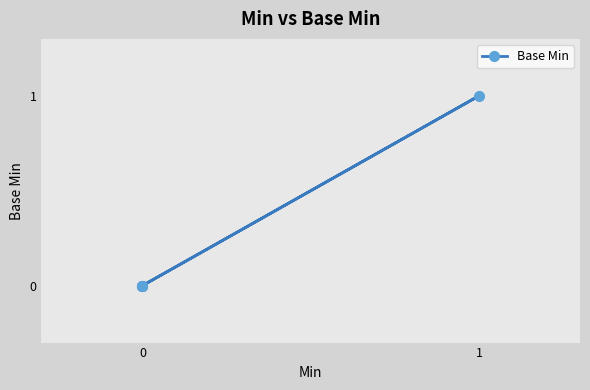

True or false: the data shows 0 at 0.

False